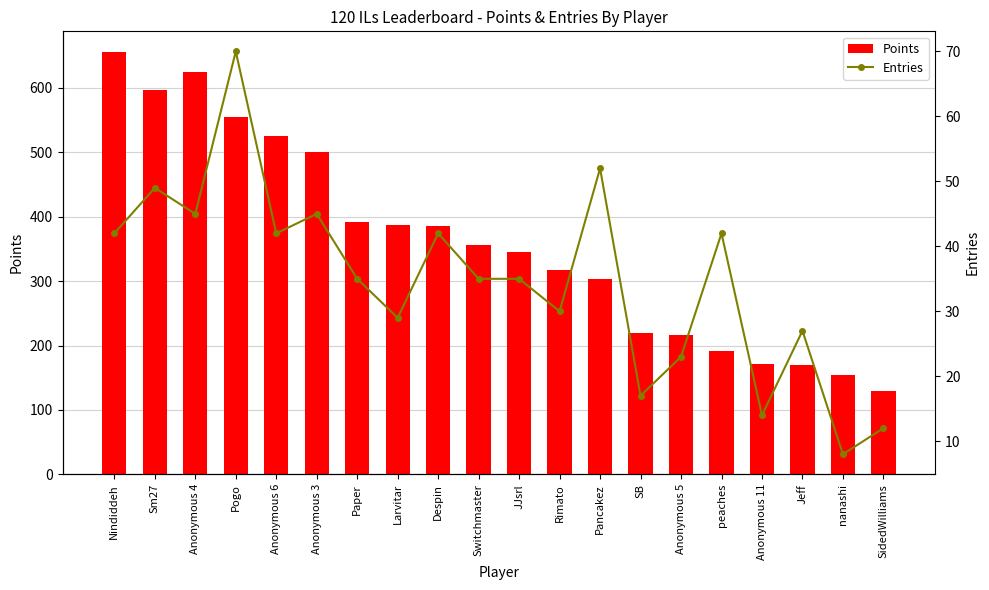

Which category has the highest value across all series?

Nindiddeh